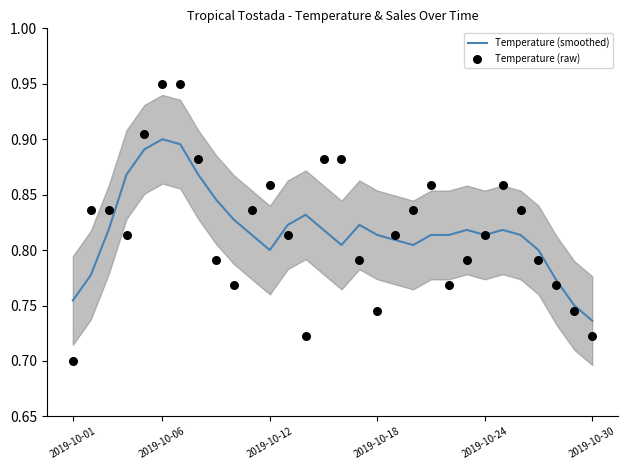

At how many categories does at least one series exceed 0?

30